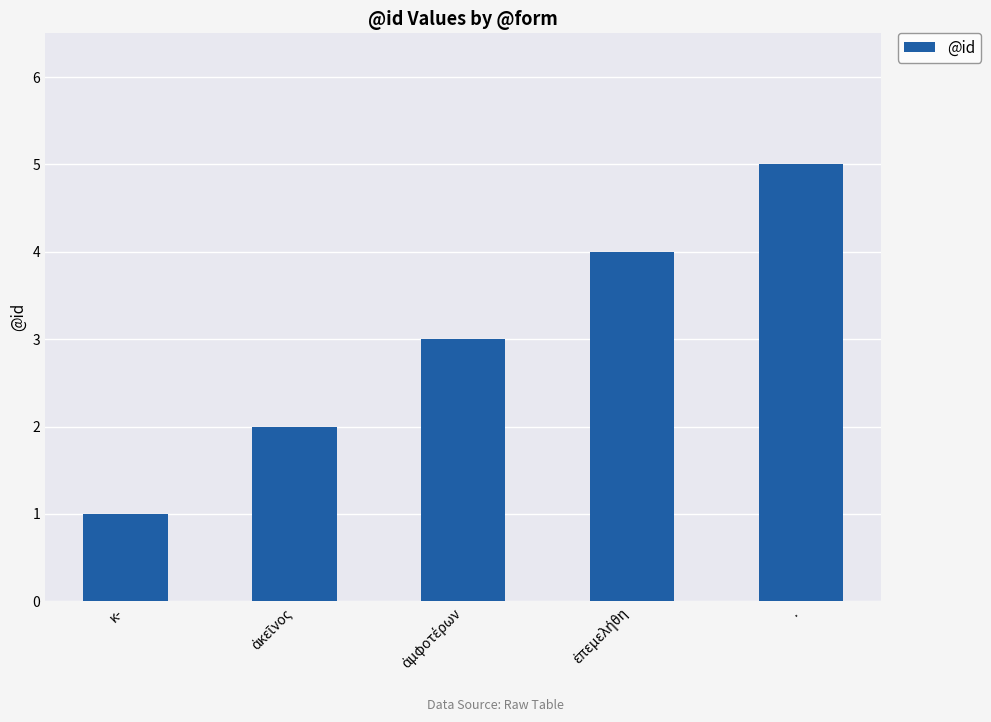

What is the average value?

3